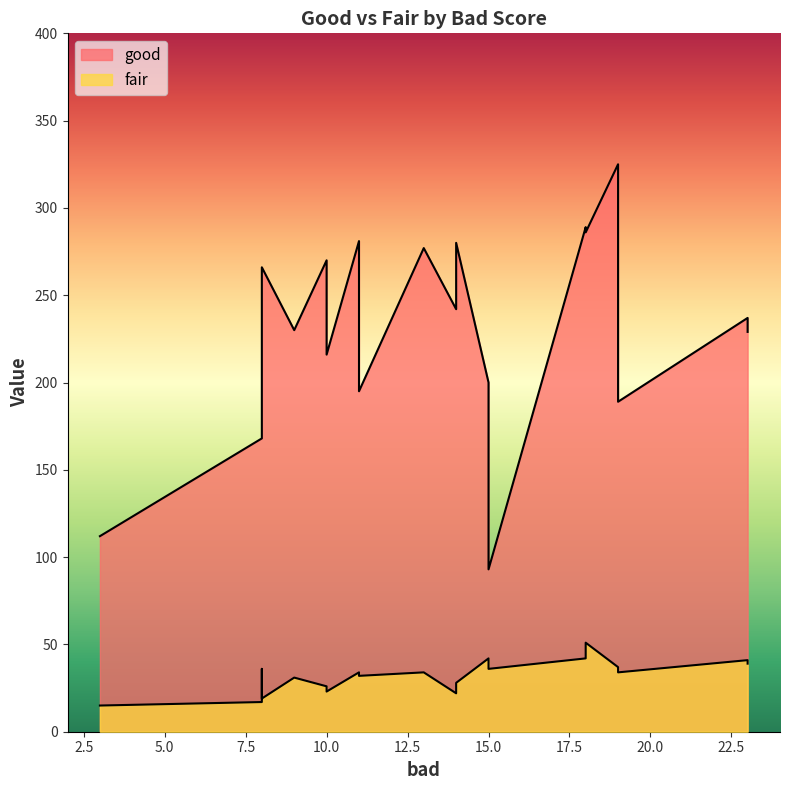

Which has a higher value, 9 or 8?

8